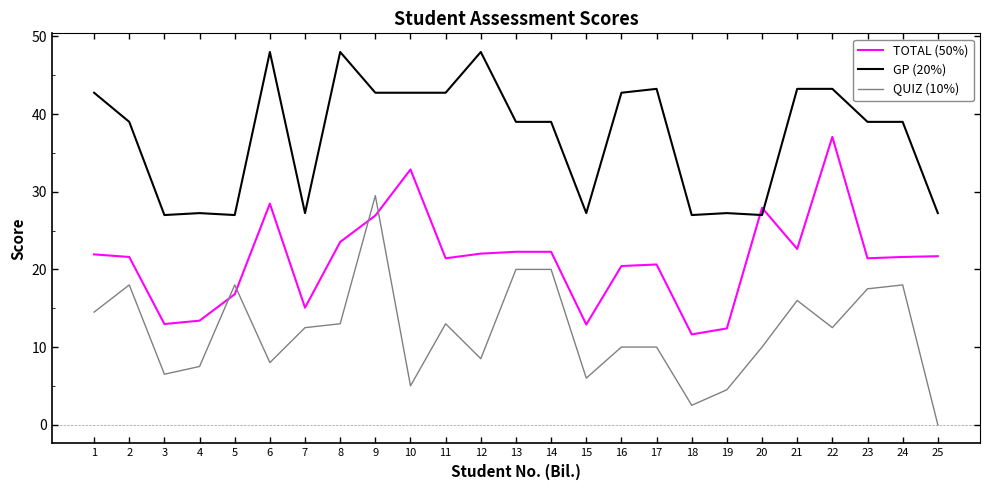

At which category is the sum across all series the highest?

9